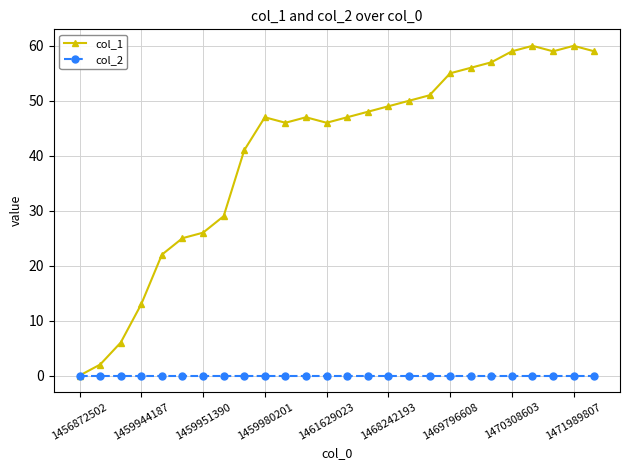

Which series has the largest range (max minus min)?

col_1